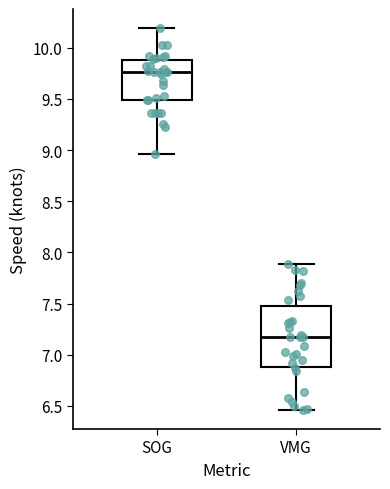

Where does the lower whisker of the box for VMG end on the y-axis? The values are not printed on the chart, so give them approximately, as read against the axis.

6.45